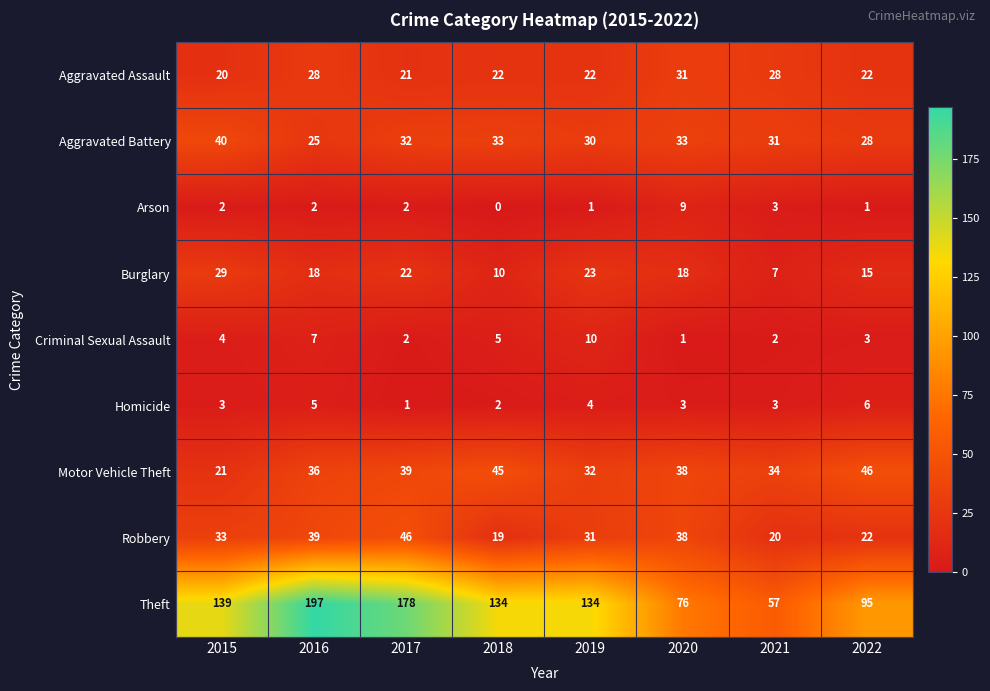

What value does the Aggravated Battery series have at 2020?

33